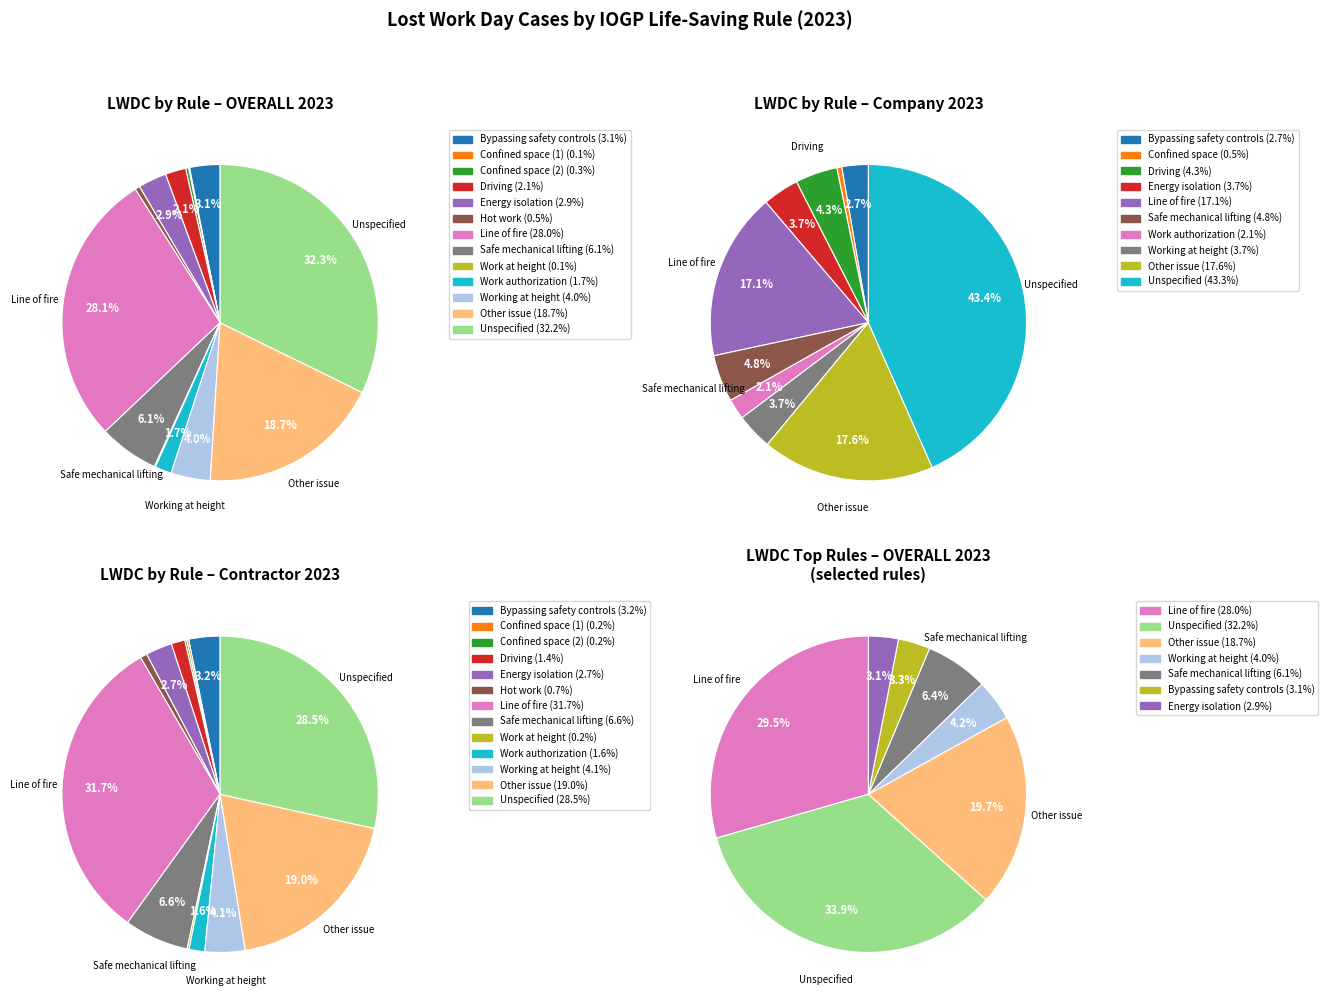

To the nearest percent, what is the difference between the largest and smallest slice percentages?

32%